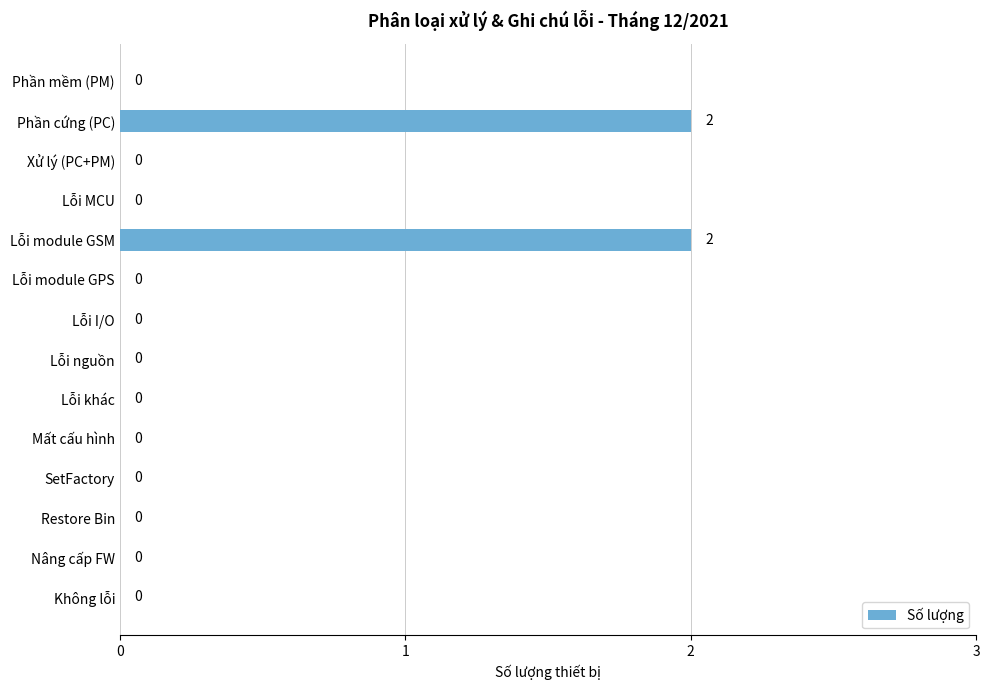

What is the sum of all values?

4